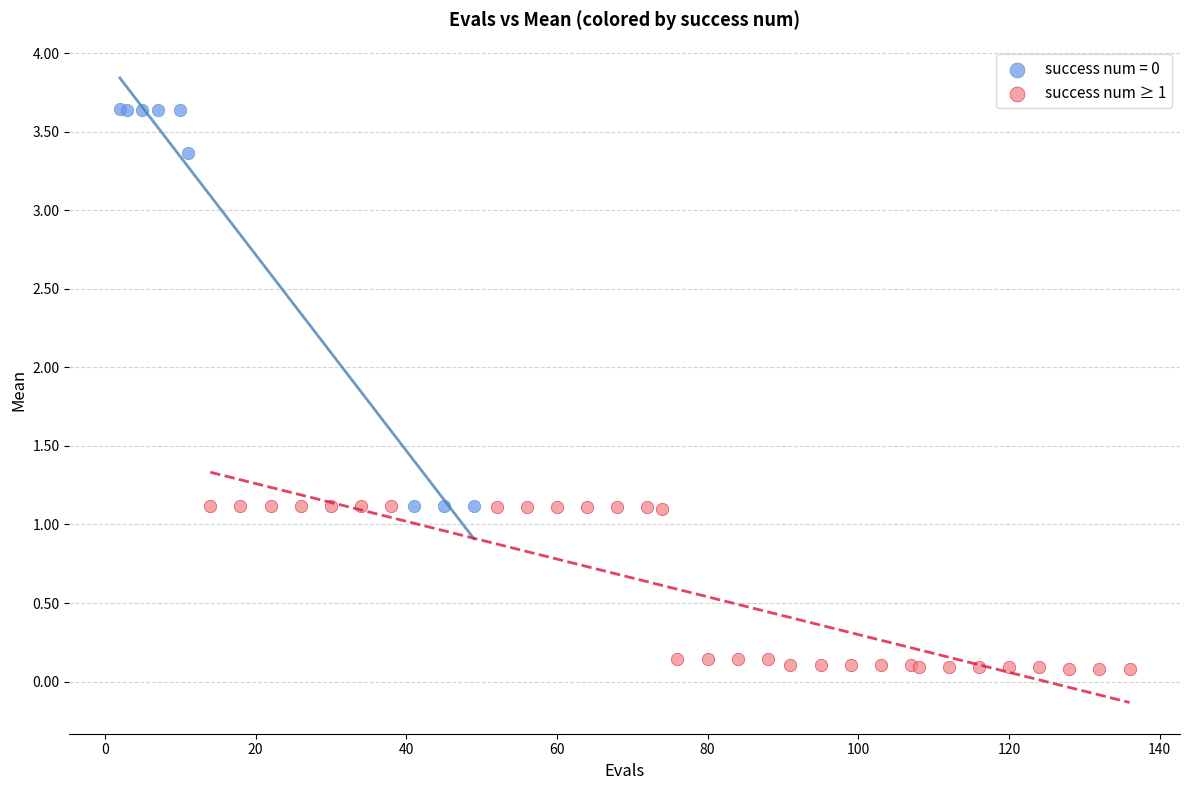

Which series contains the lowest Y value?

success num ≥ 1